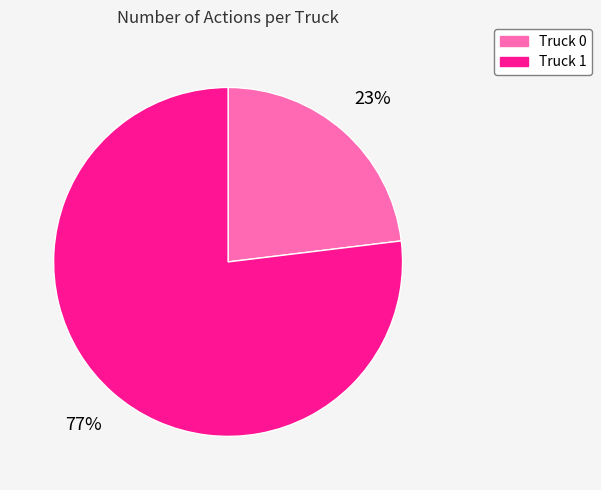

How many segments does this pie chart have?

2